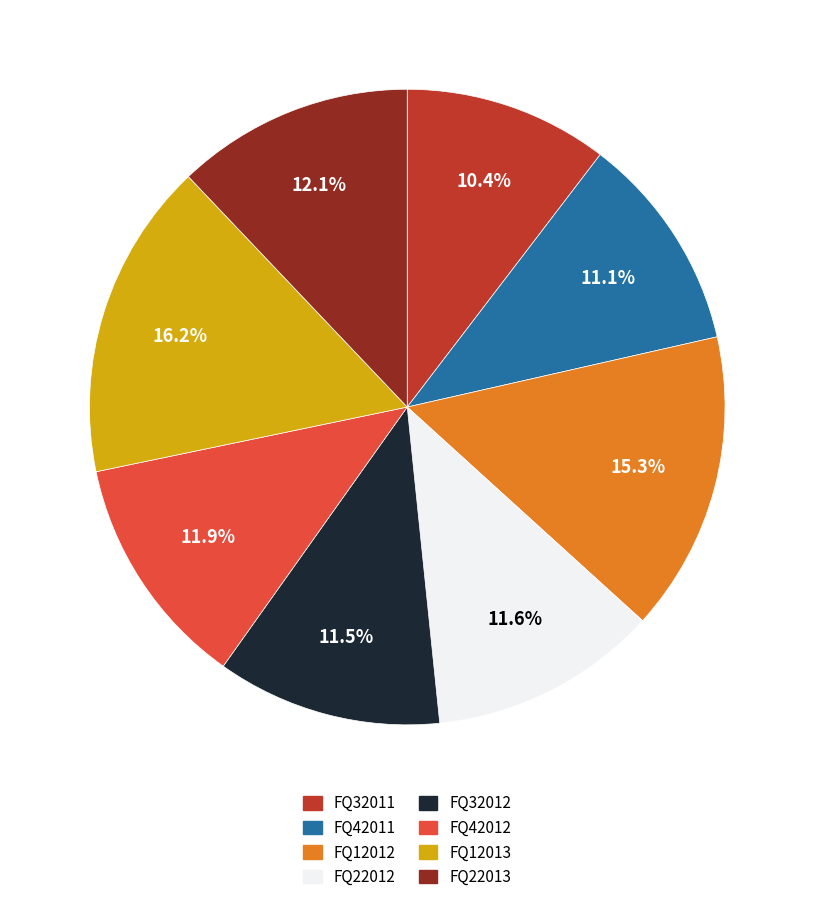

To the nearest percent, what is the combined percentage of FQ32011 and FQ42012?

22%